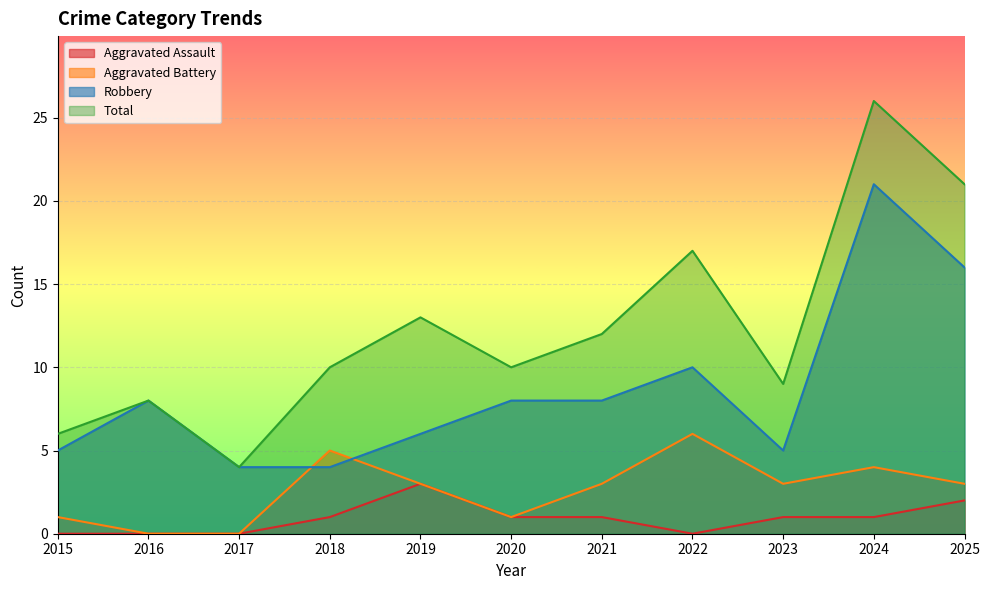

True or false: Total and Robbery intersect in this chart.

False